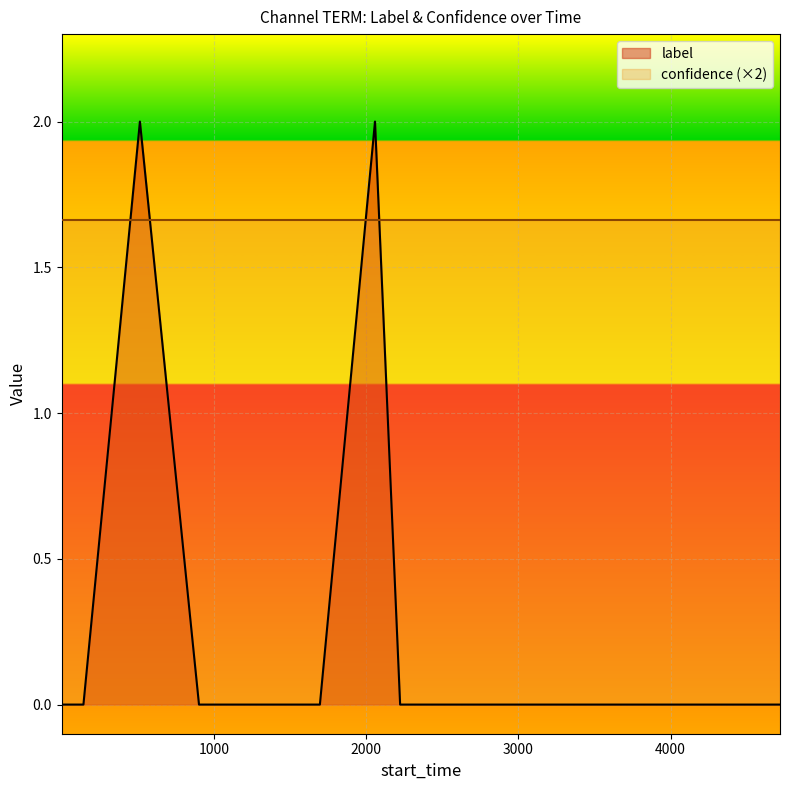

What is the sum of all values?

4